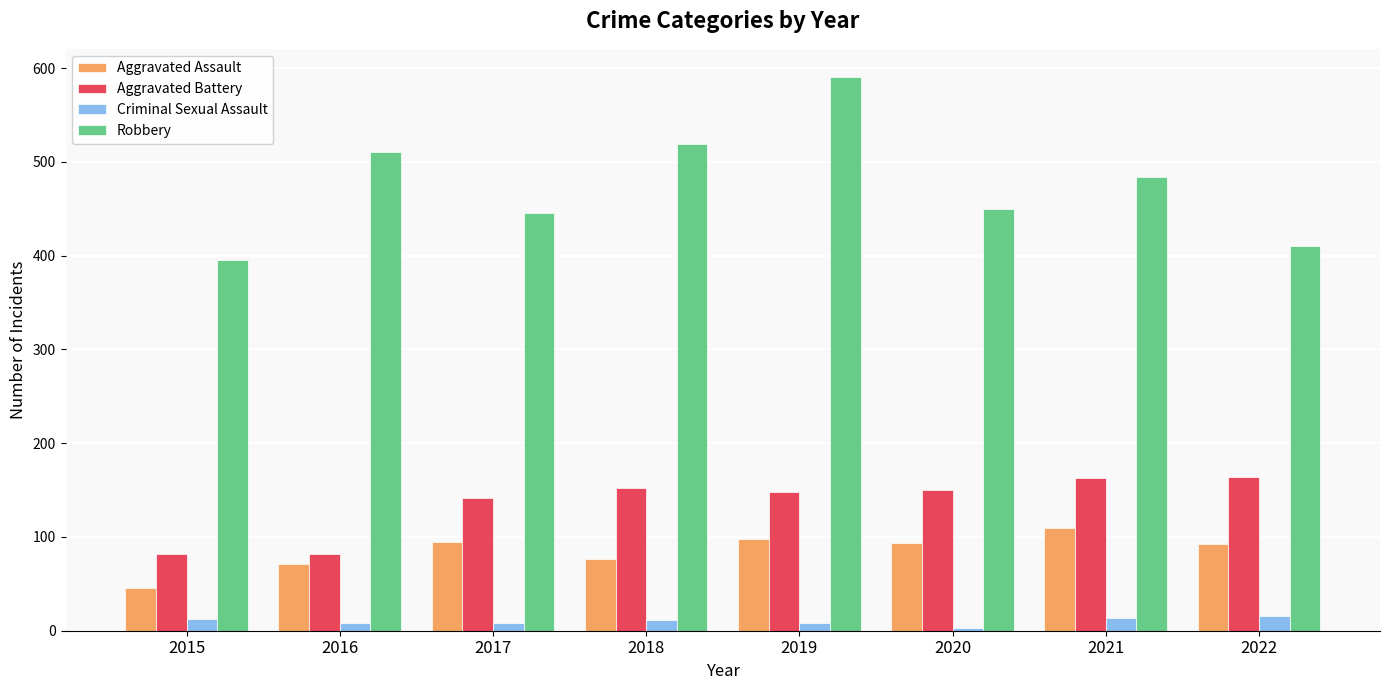

What is the maximum value shown in the chart?

591